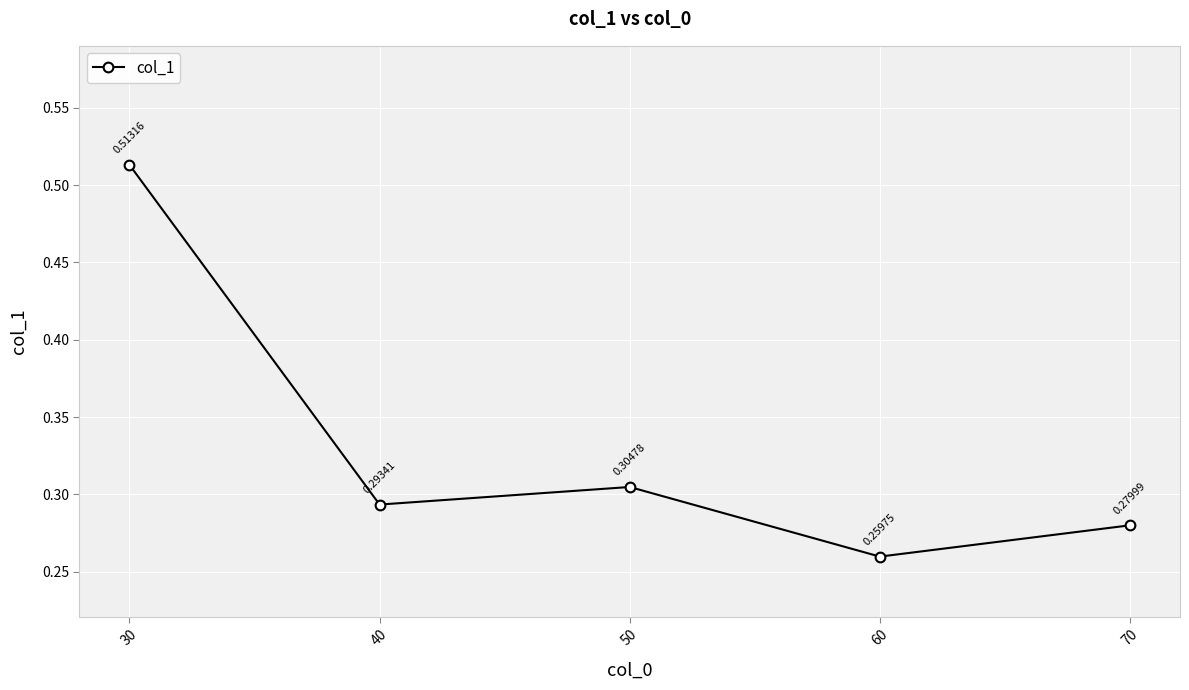

List the labels in order of value, smallest first.

60, 70, 40, 50, 30